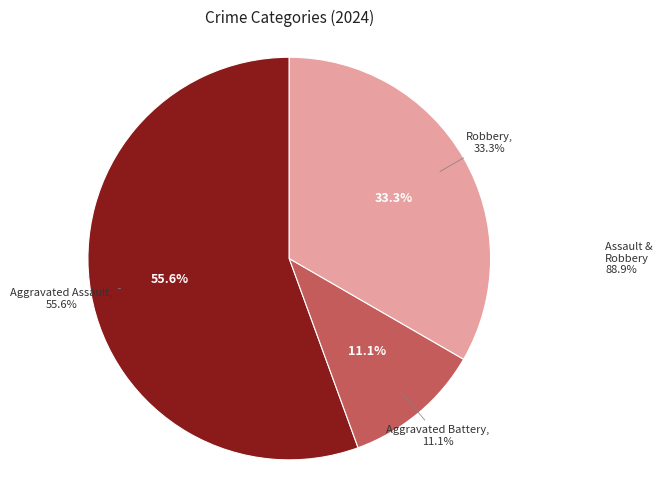

Count the number of slices in the pie.

3